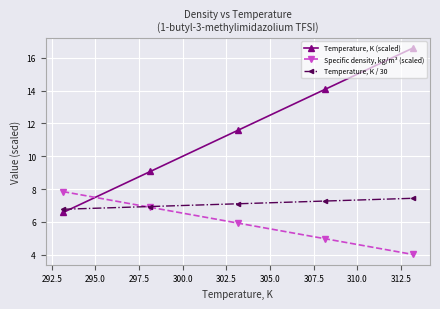

What are all the series names shown in the legend?

Temperature, K (scaled), Specific density, kg/m³ (scaled), Temperature, K / 30